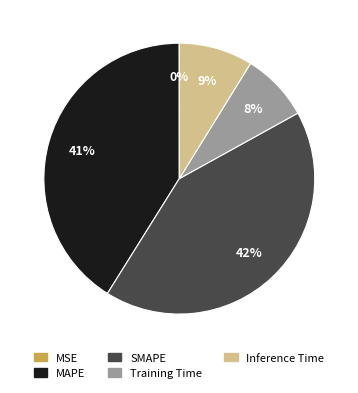

To the nearest percent, what is the average slice percentage?

20%